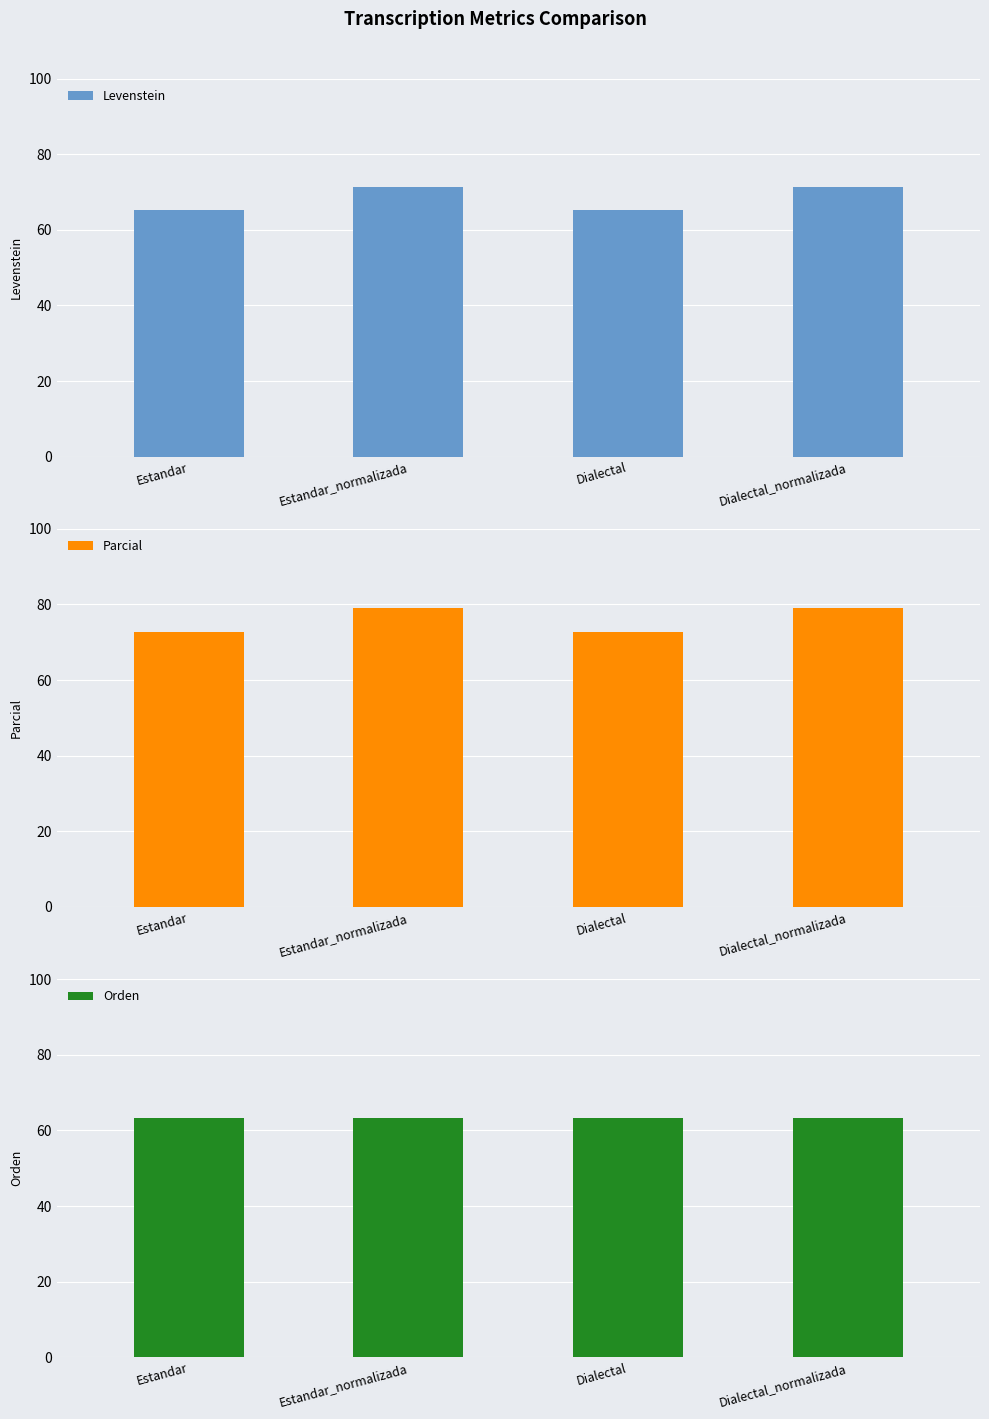

Rank the series at Dialectal from lowest to highest value.

Orden, Levenstein, Parcial